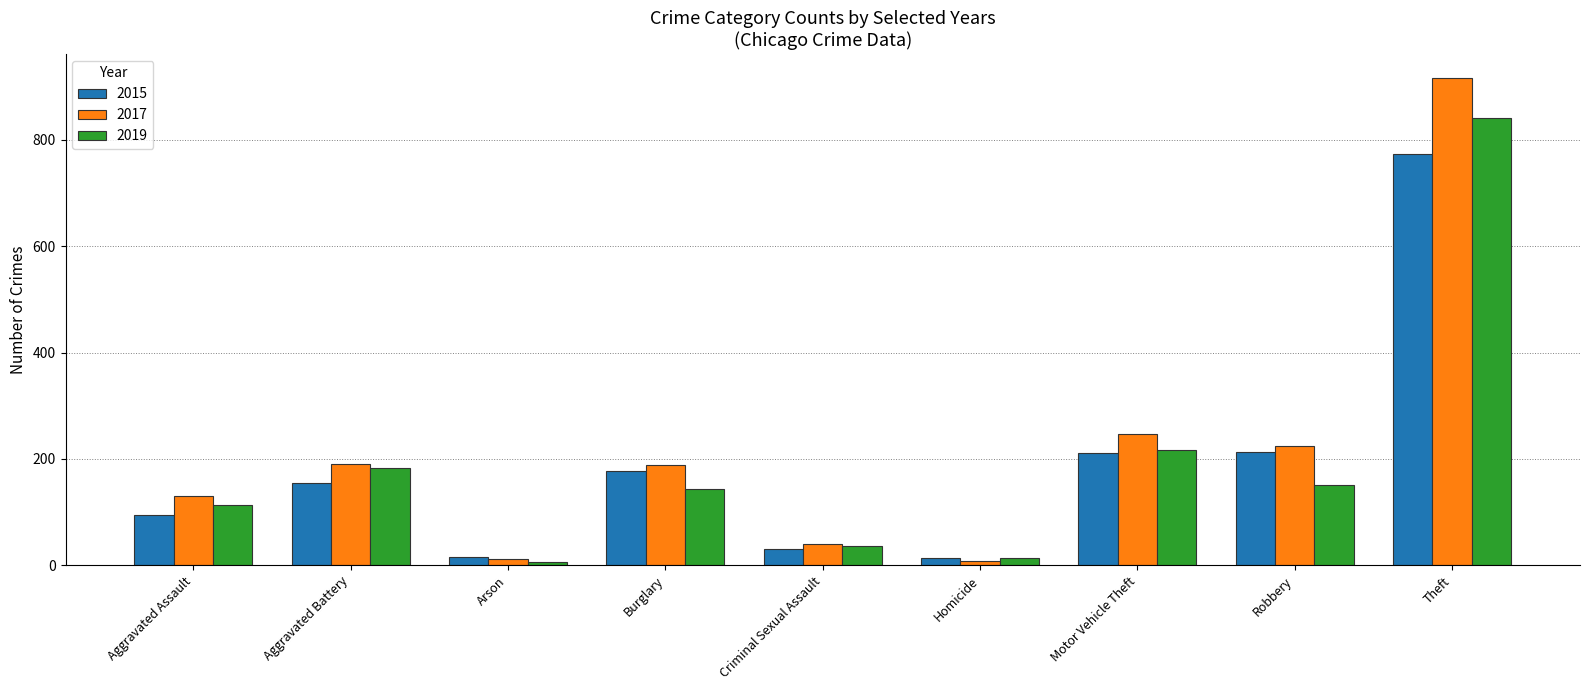

Which series has the largest range (max minus min)?

2017